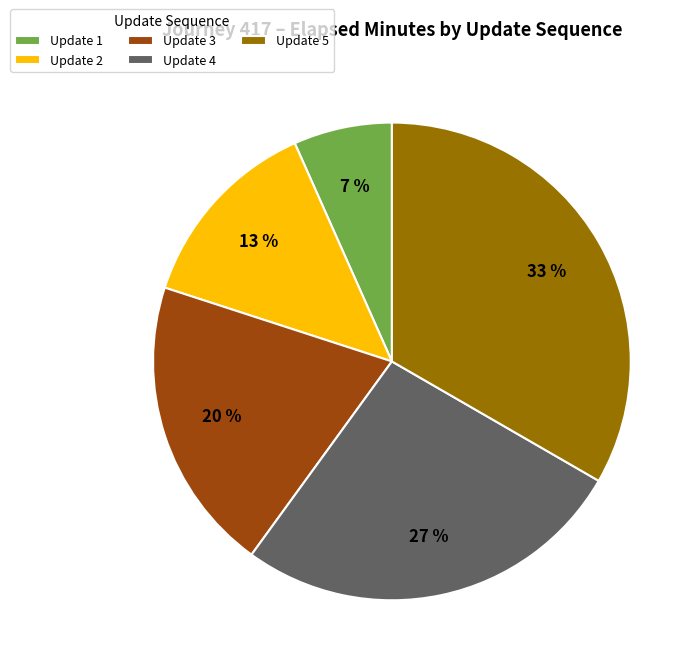

Rank the categories by value from lowest to highest.

Update 1, Update 2, Update 3, Update 4, Update 5